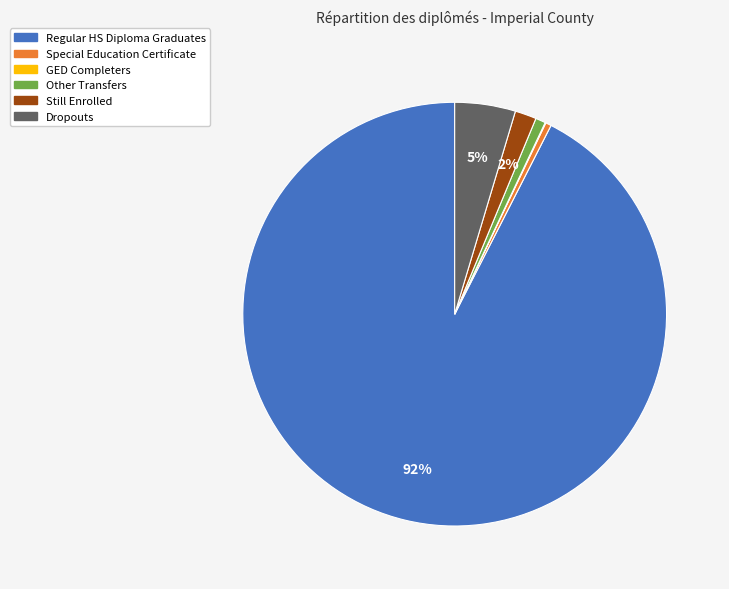

Is there any slice that represents more than half of the pie?

Yes